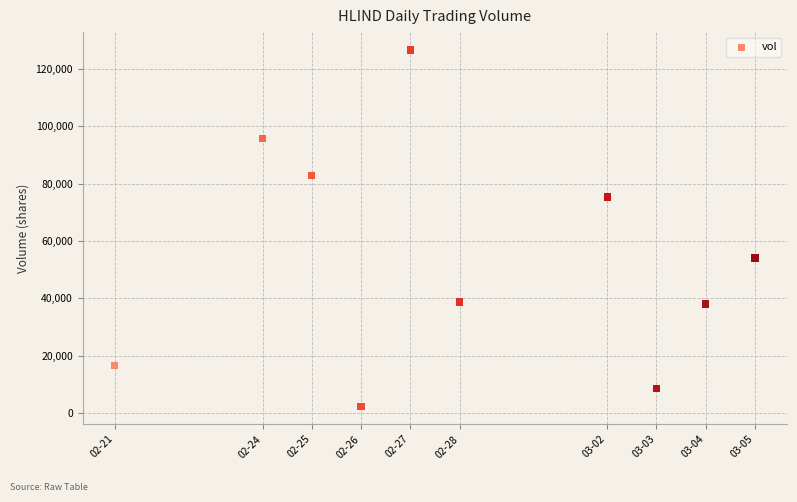

What is the average X value?

1582856640